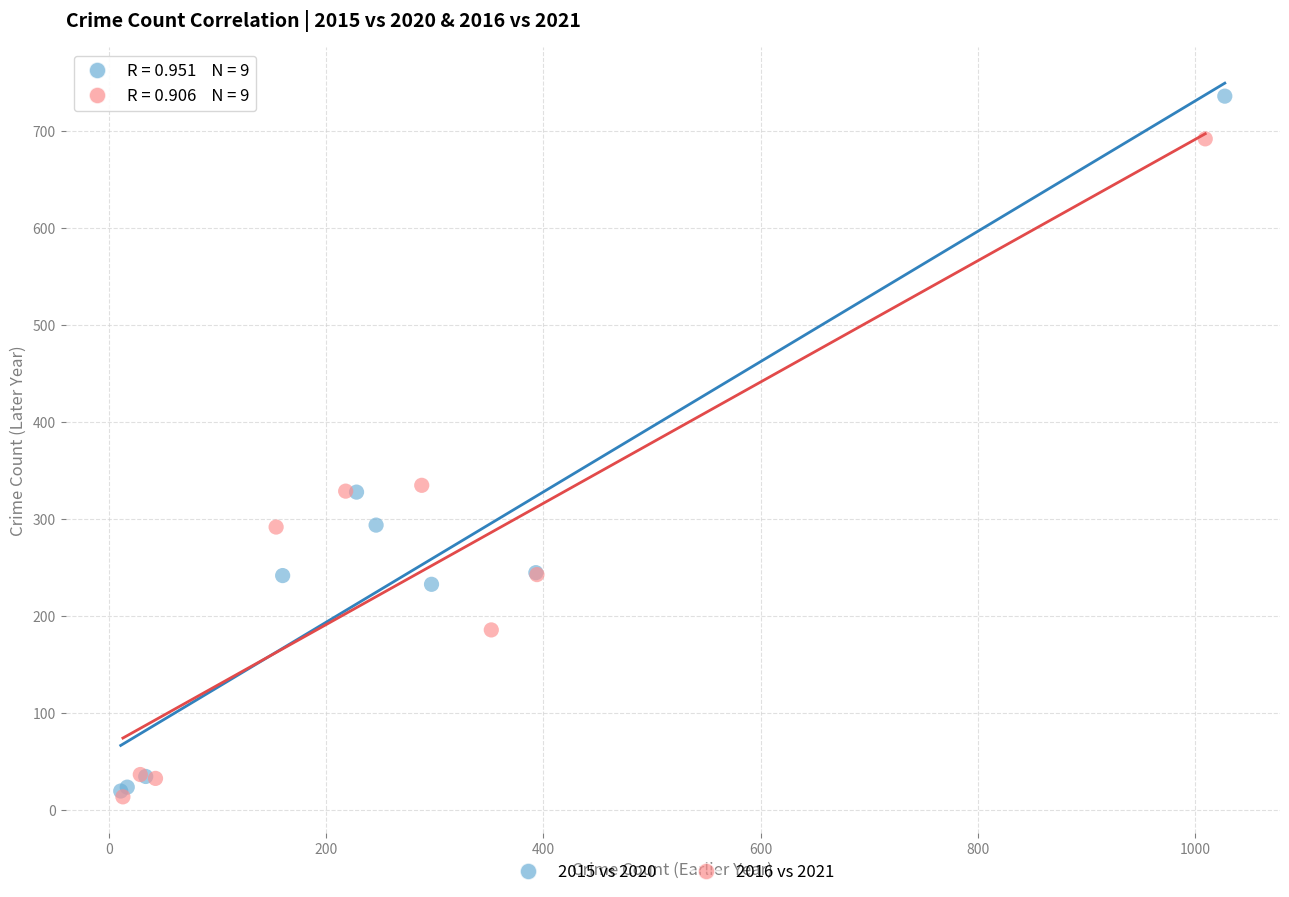

Which series contains the highest Y value?

2015 vs 2020